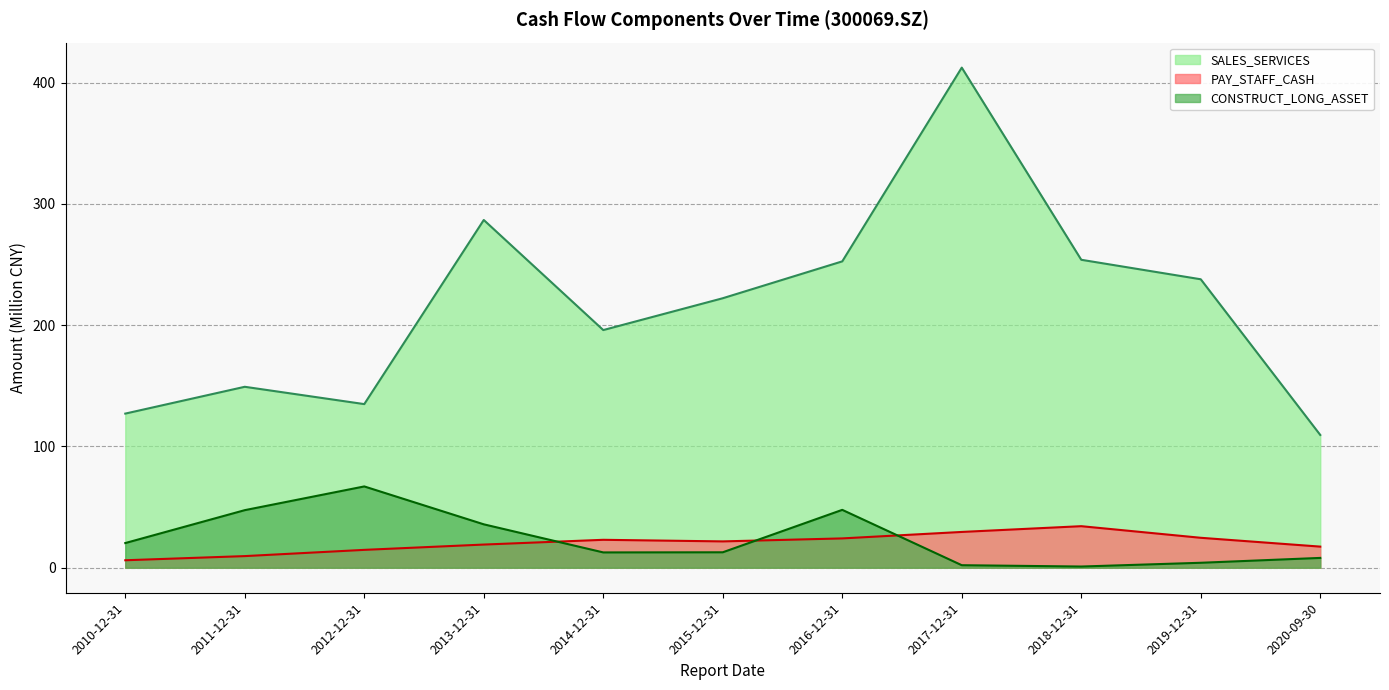

At which label does PAY_STAFF_CASH first exceed 21?

2014-12-31